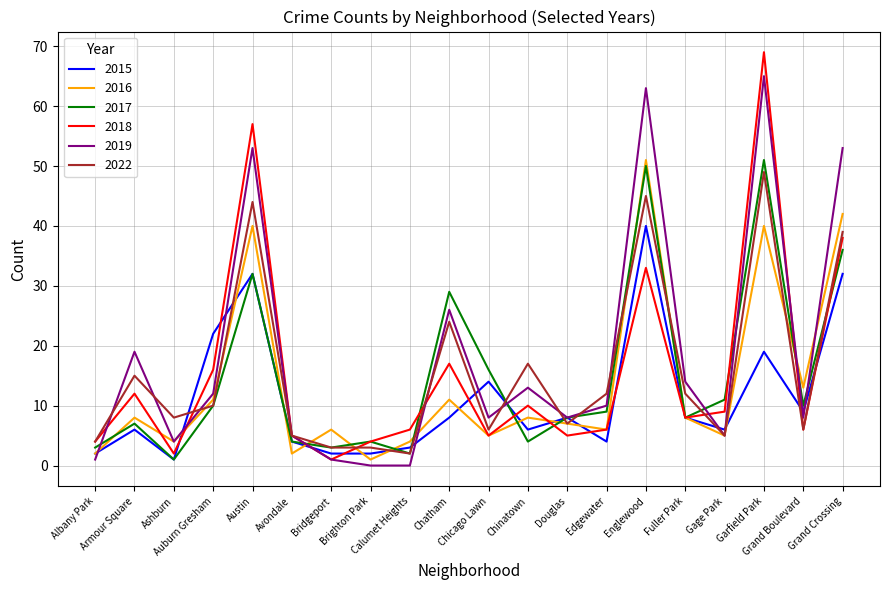

At Armour Square, list the series in order from largest to smallest.

2019, 2022, 2018, 2016, 2017, 2015